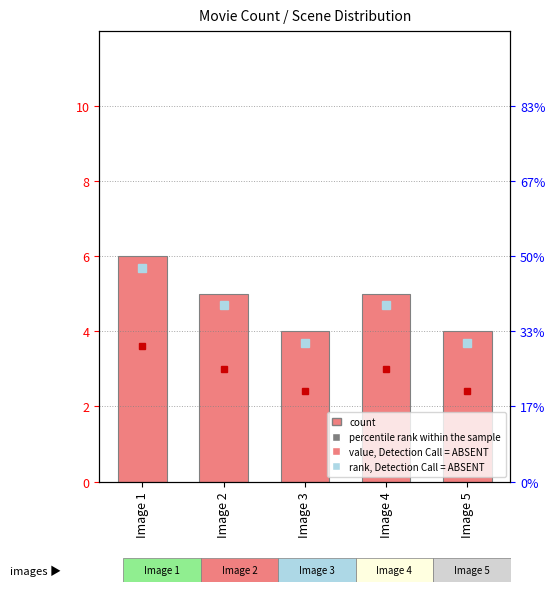

The chart shows a value of 1 at Image 5. True or false?

False